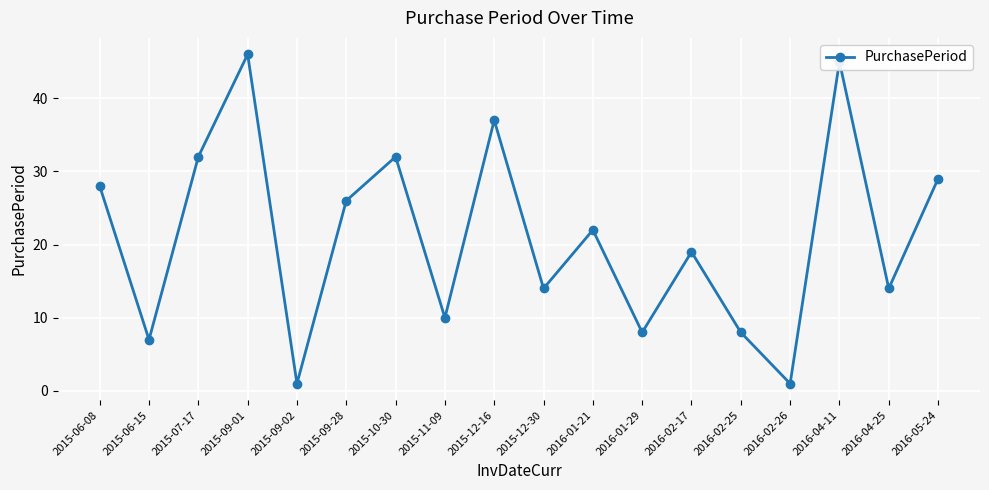

What is the sum of all values?

379